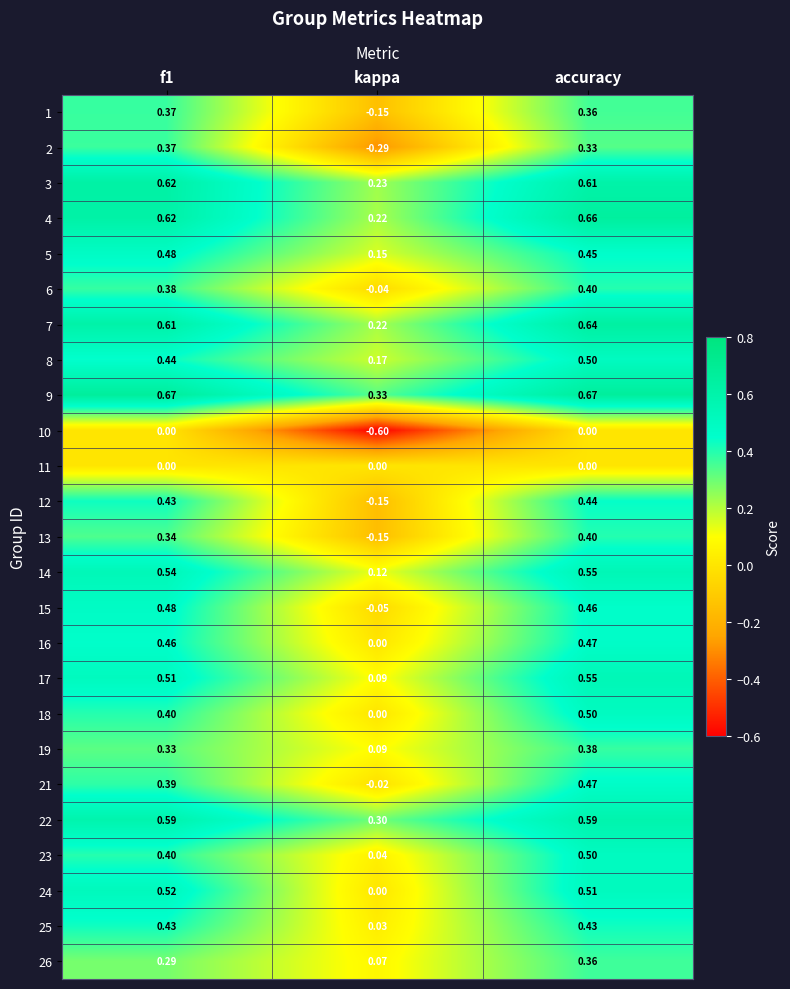

Count the number of categories in the chart.

3